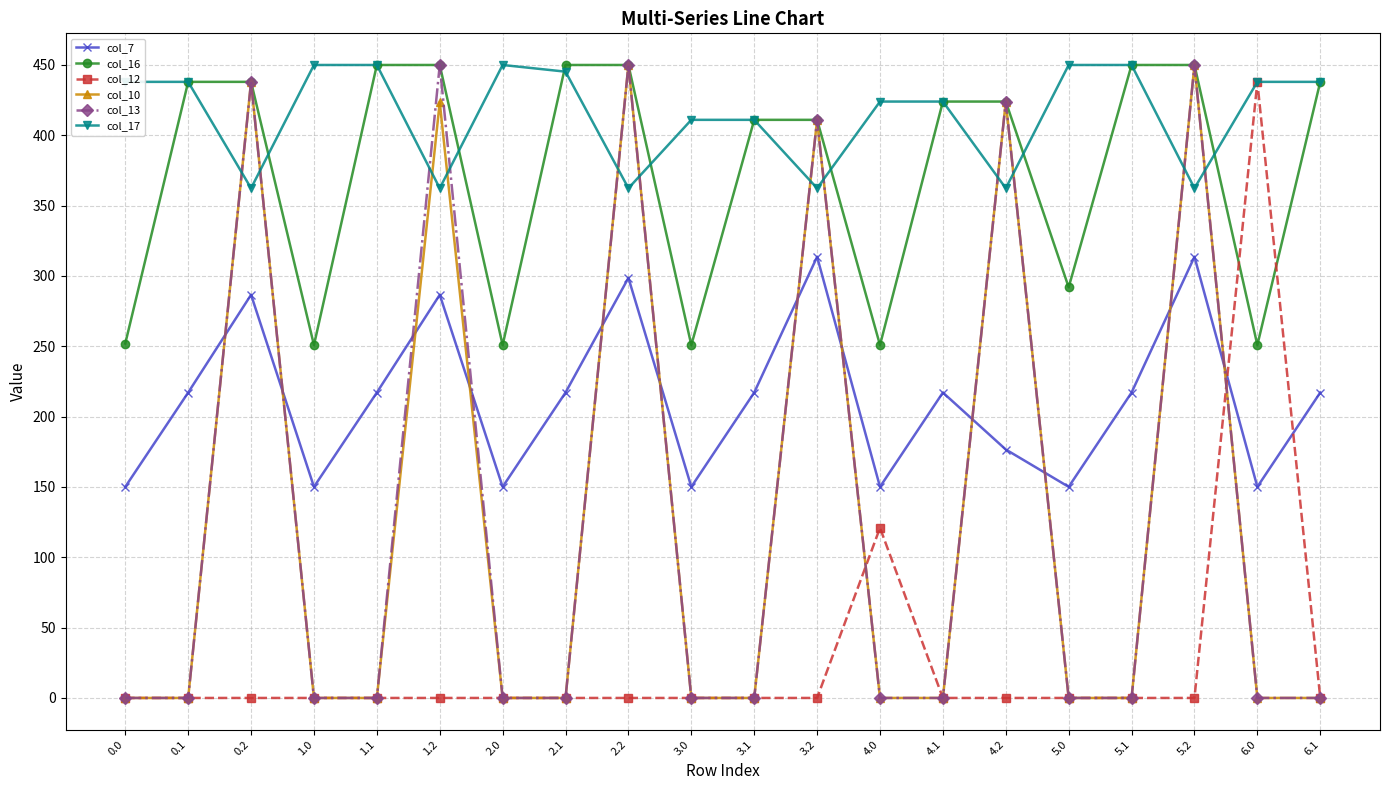

Is the value of col_17 at 2.1 greater than the value of col_16 at 3.0?

Yes